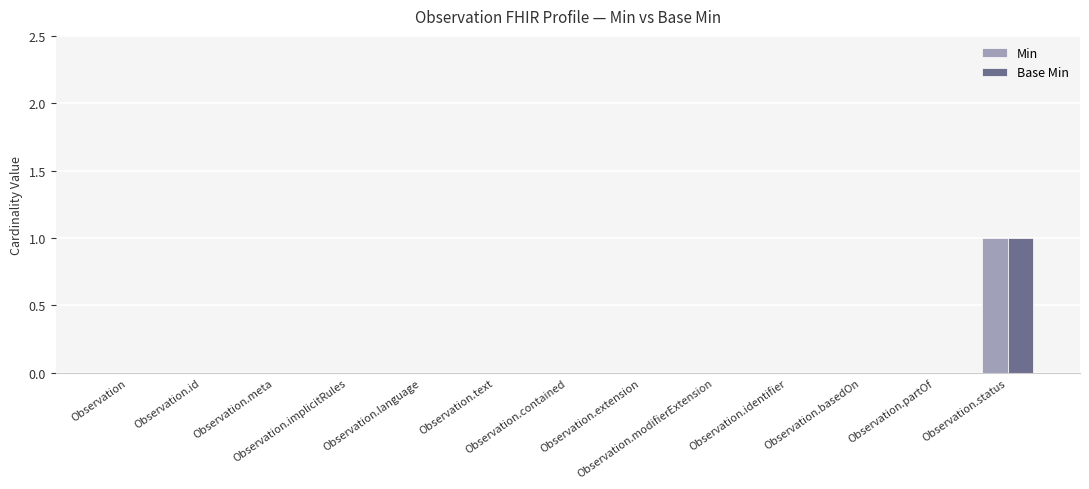

How many Base Min values are between 0 and 1?

13